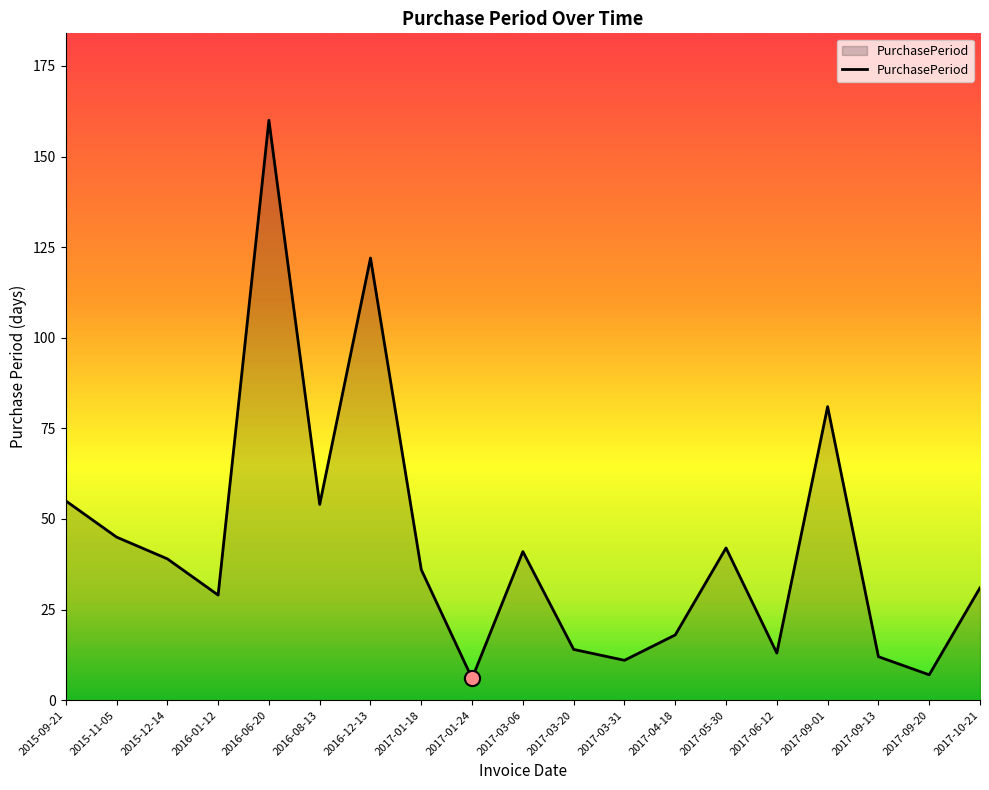

Which has a higher value, 2017-04-18 or 2017-03-06?

2017-03-06